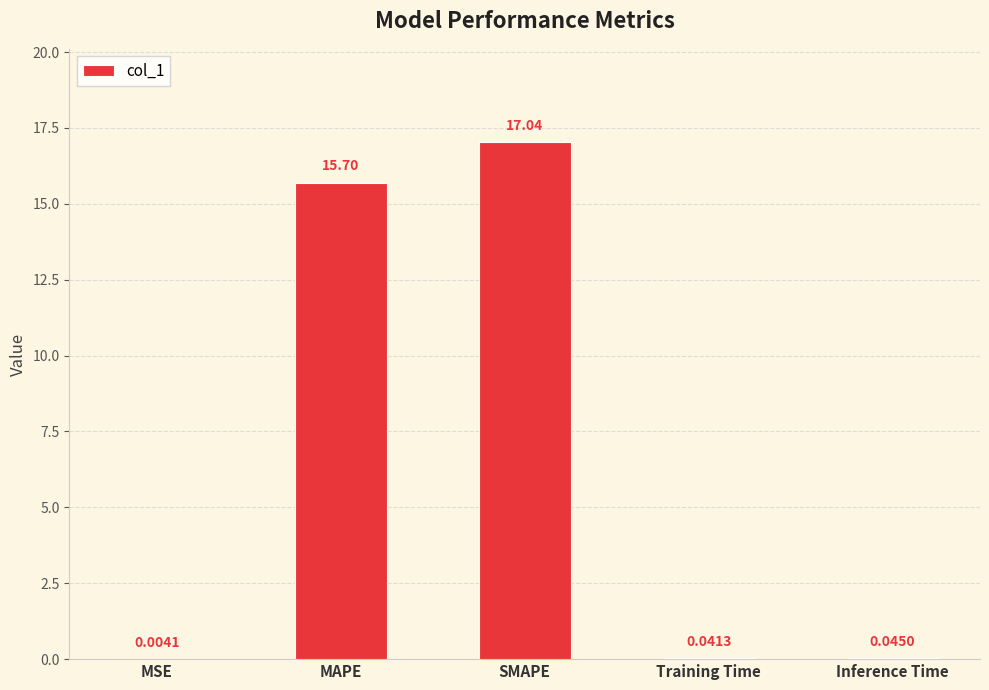

What is the change in value from MAPE to Inference Time?

-15.7